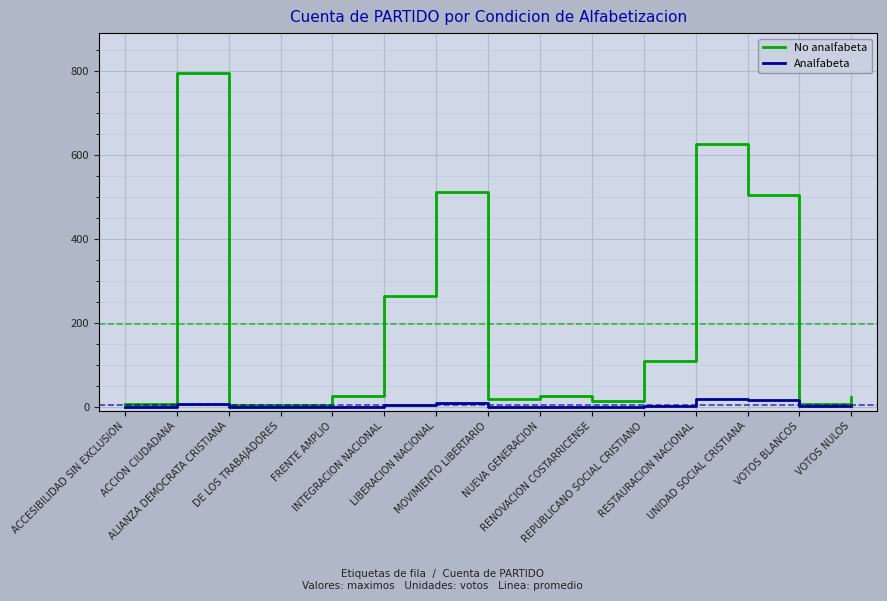

Which series has the widest spread of values?

No analfabeta